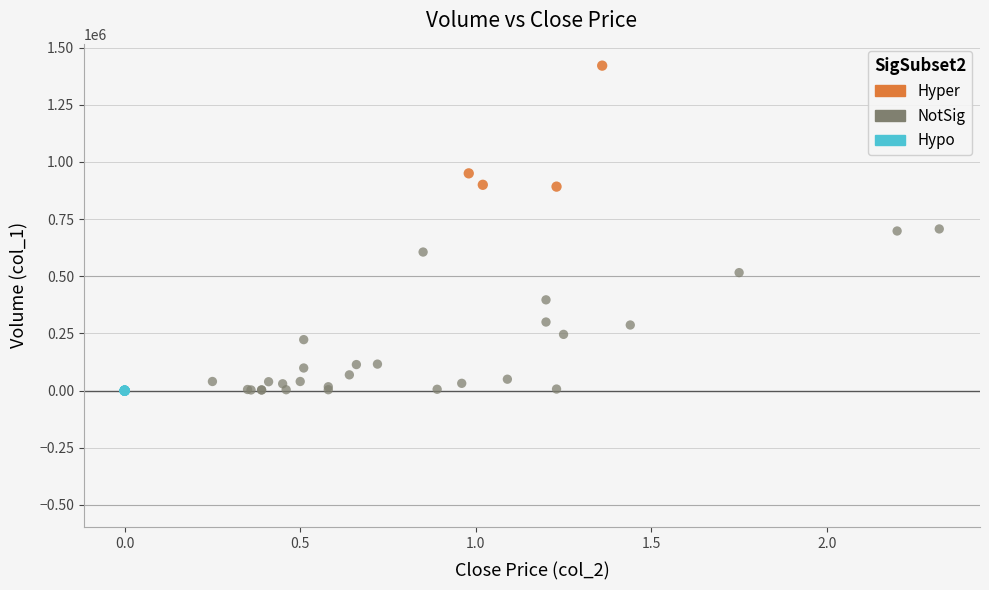

Which series contains the highest Y value?

Hyper